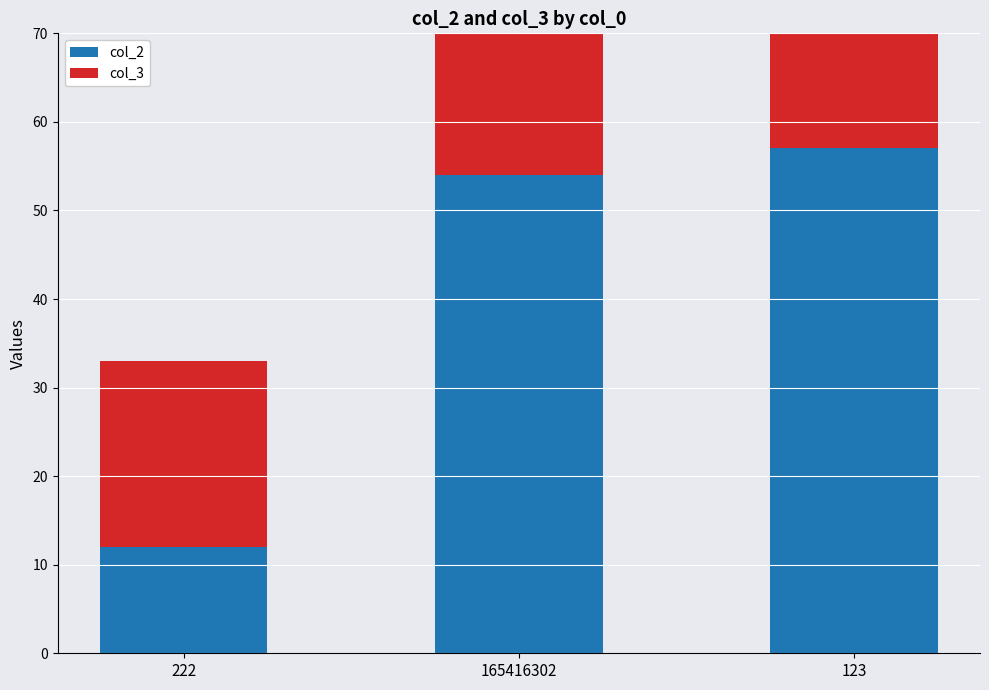

Where is col_3 nearest to the value 39?

165416302